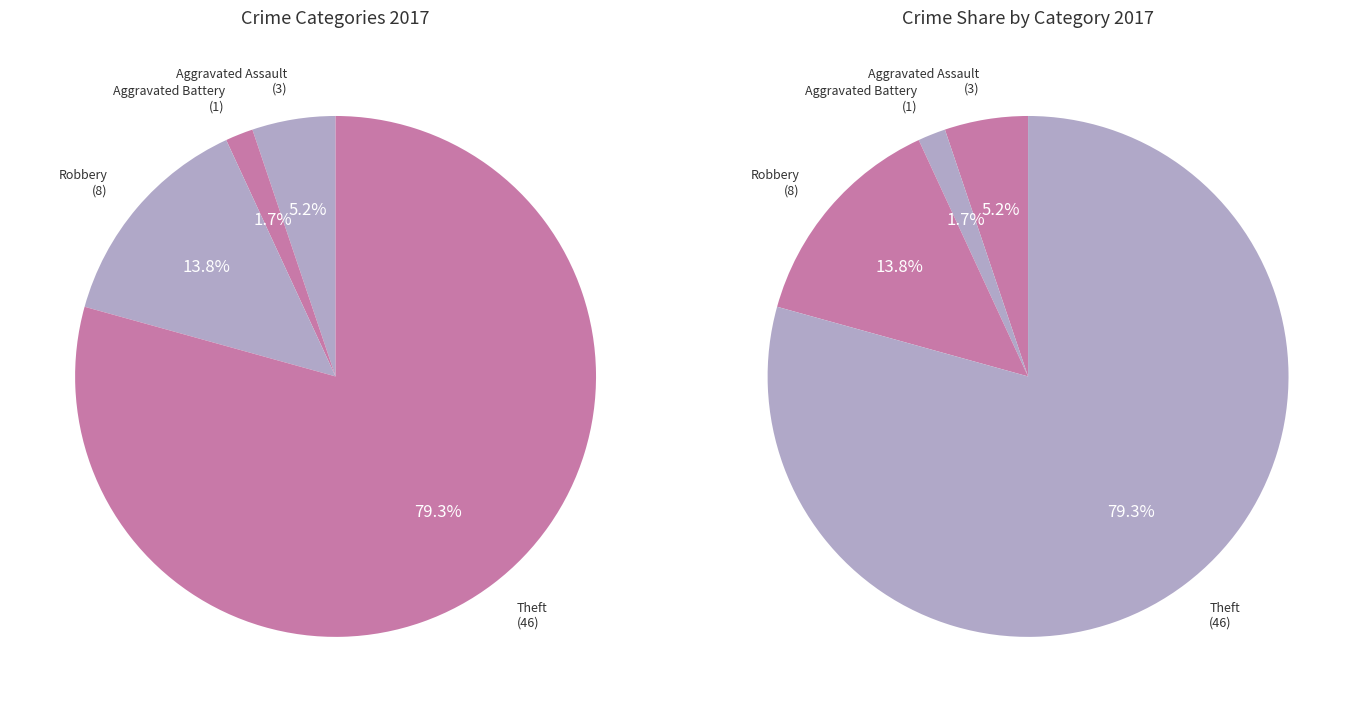

Which category accounts for the majority?

Theft